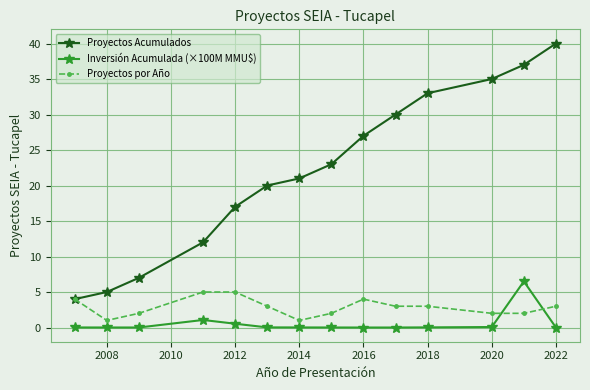

What is the minimum value for Proyectos Acumulados?

4.0